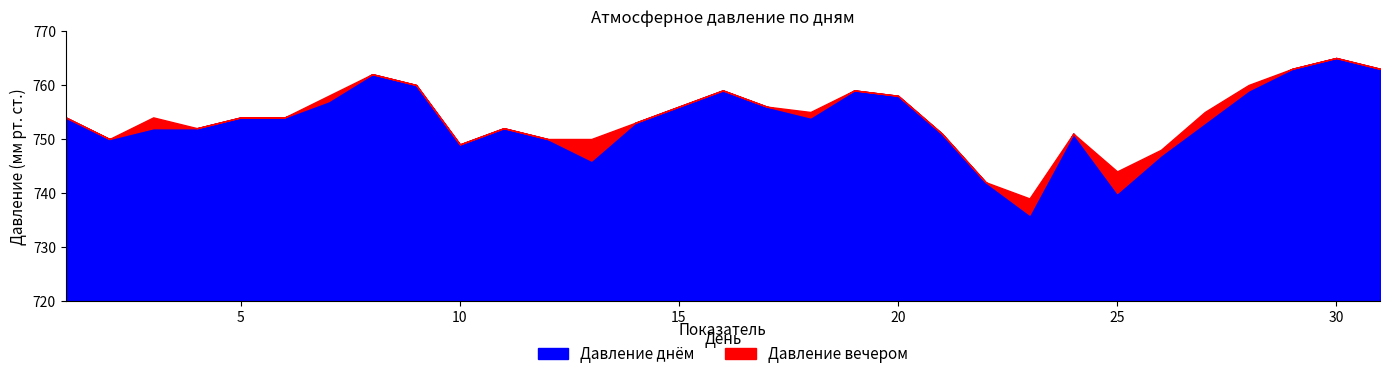

Reading left to right, transcribe all the data shown in this chart.

Давление днём: 754	750	752	752	754	754	757	762	760	749	752	750	746	753	756	759	756	754	759	758	751	742	736	751	740	747	753	759	763	765	763
Давление вечером: 753	748	754	752	754	754	758	761	759	748	751	750	750	753	756	758	754	755	759	756	748	740	739	750	744	748	755	760	763	765	760